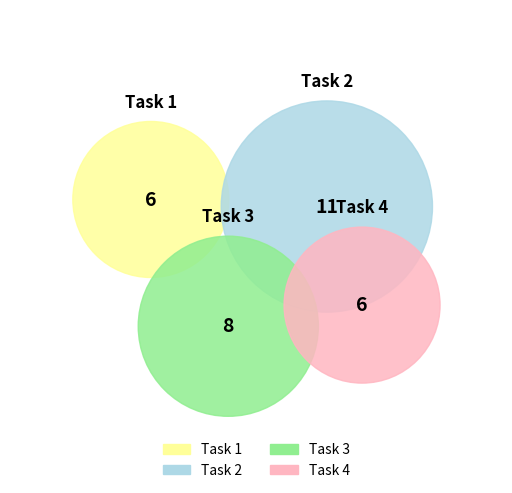

Rank the categories by value from lowest to highest.

Task 1, Task 4, Task 3, Task 2